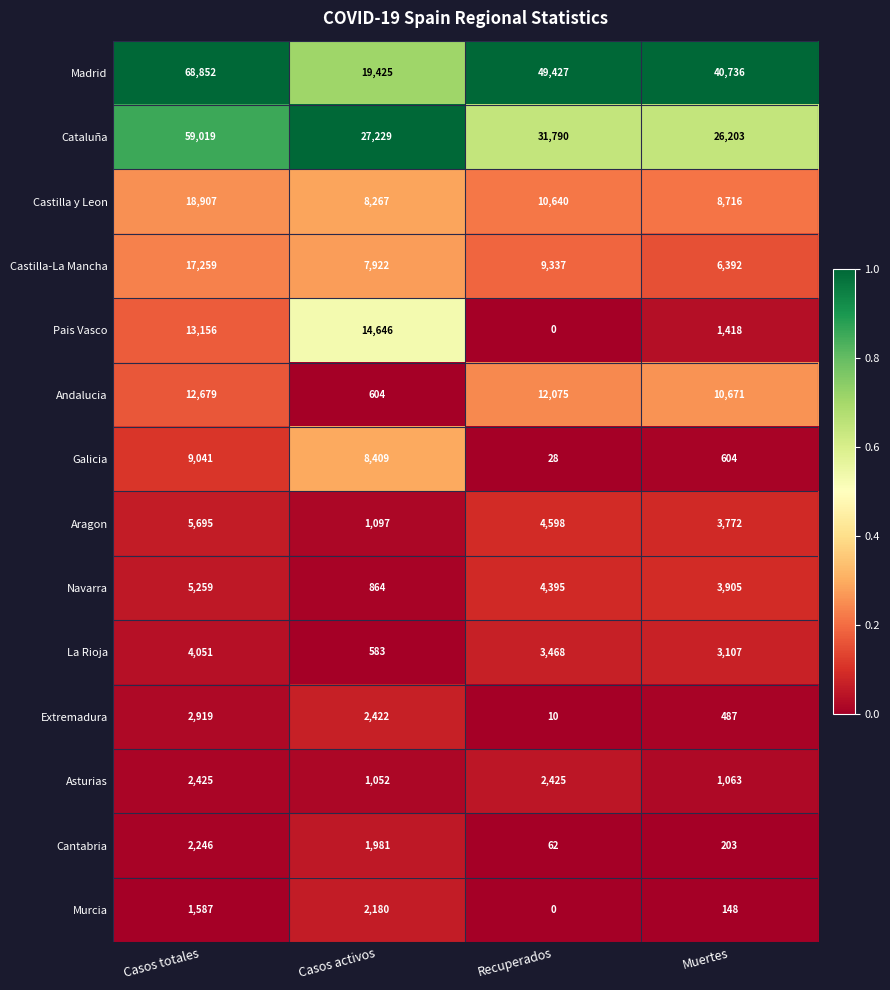

True or false: Aragon has a value of 4598 at Recuperados.

True